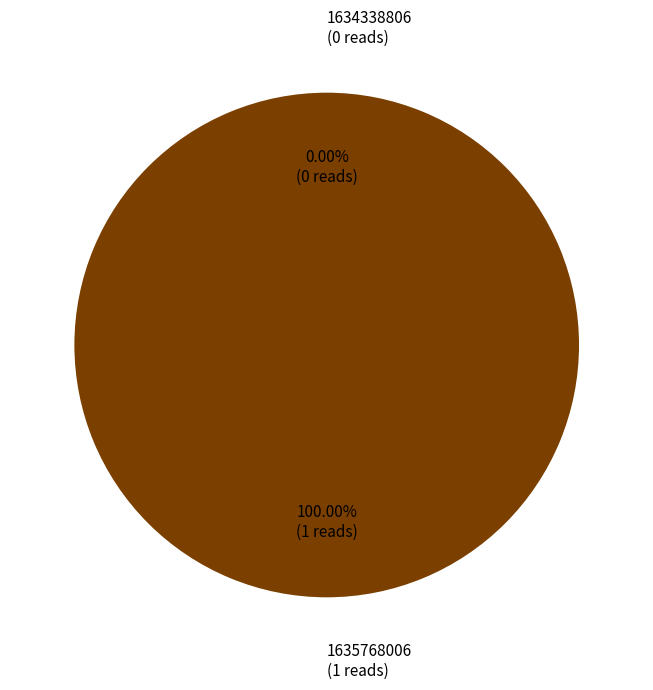

Does 1635768006 represent more than half of the total?

Yes